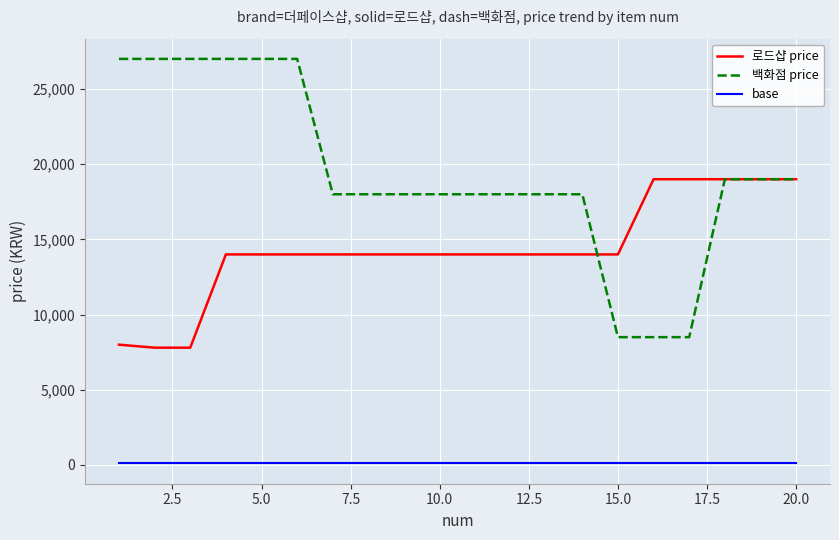

True or false: base and 로드샵 price cross at least once.

False